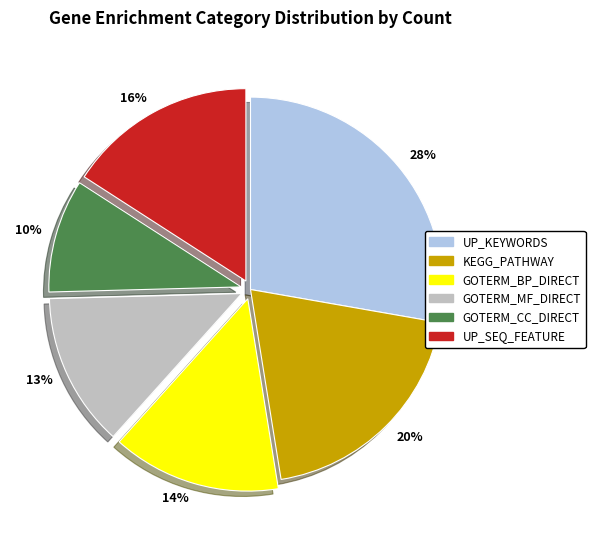

To the nearest percent, what is the difference between the largest and smallest slice percentages?

18%